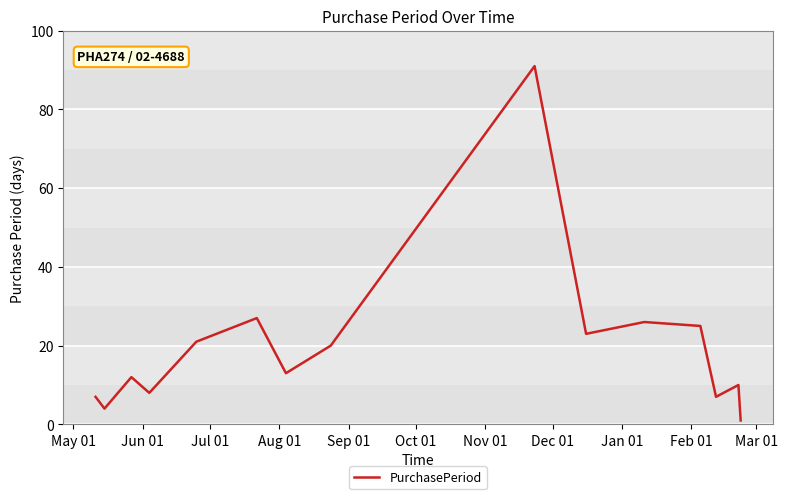

Is this an area chart (filled region under the line)?

No